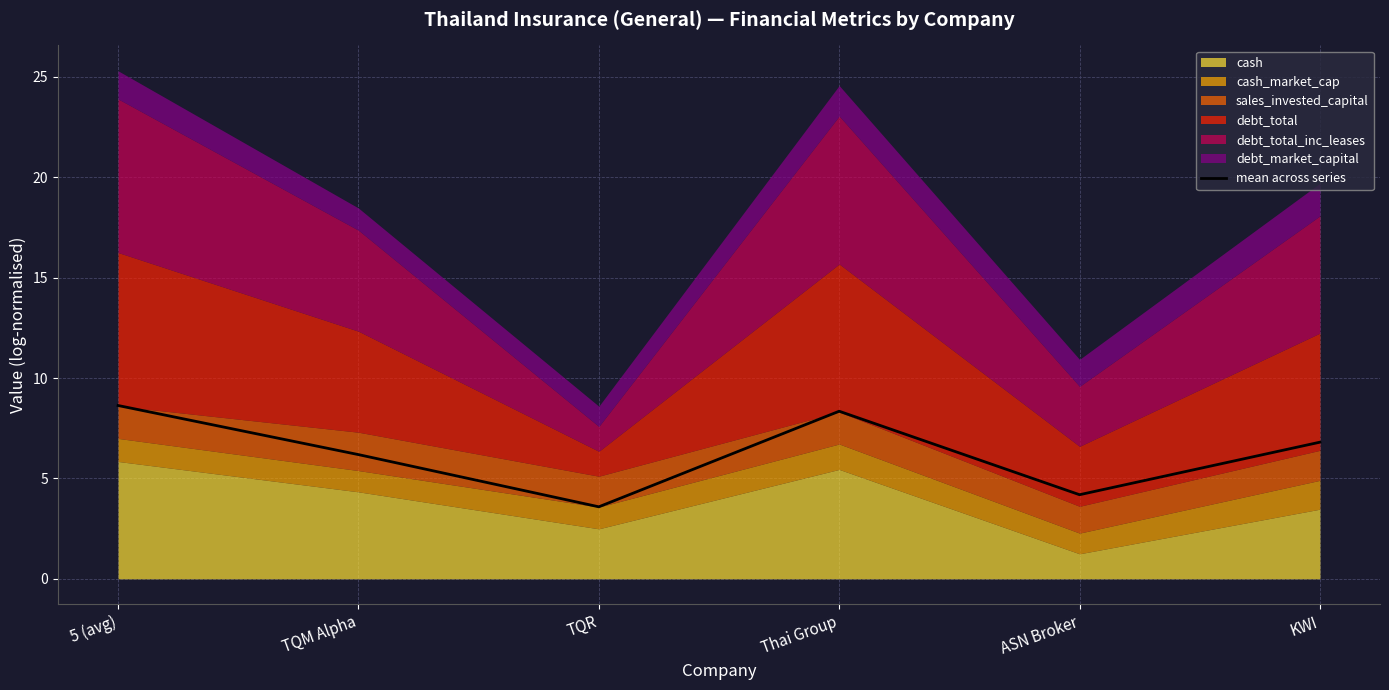

Reading right to left, list all the values displayed in this chart.

6.8	4.2	8.3	3.6	6.2	8.6